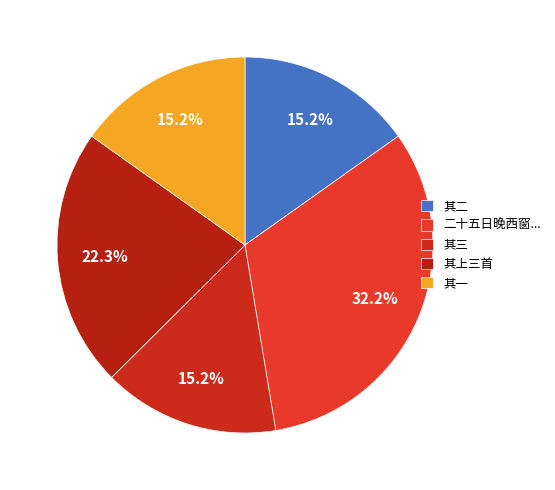

Rank the categories by value from highest to lowest.

二十五日晚西窗坐睡梦美人出纨扇索题为题一绝既觉则童子已明烛矣忘其上三句足成此篇, 中甫过斋中烹茗清谈试笔写图因题其上三首, 中甫过斋中烹茗清谈试笔写图因题其上三首 其三, 中甫过斋中烹茗清谈试笔写图因题其上三首 其二, 中甫过斋中烹茗清谈试笔写图因题其上三首 其一